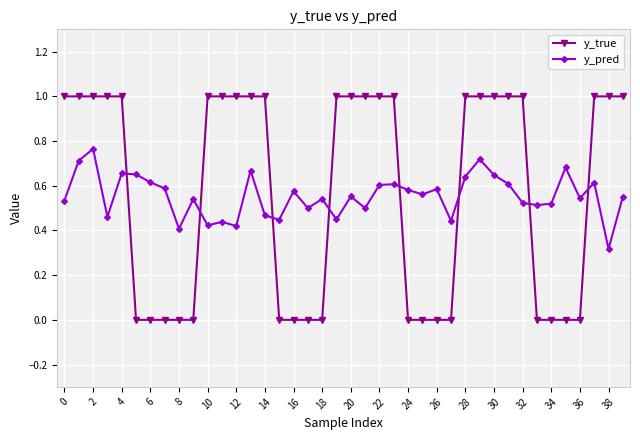

Which series has the widest spread of values?

y_true